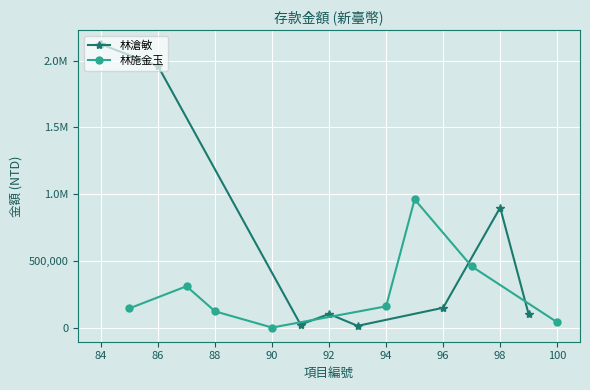

In 林滄敏, how many points are lower than both neighbors (excluding endpoints)?

2